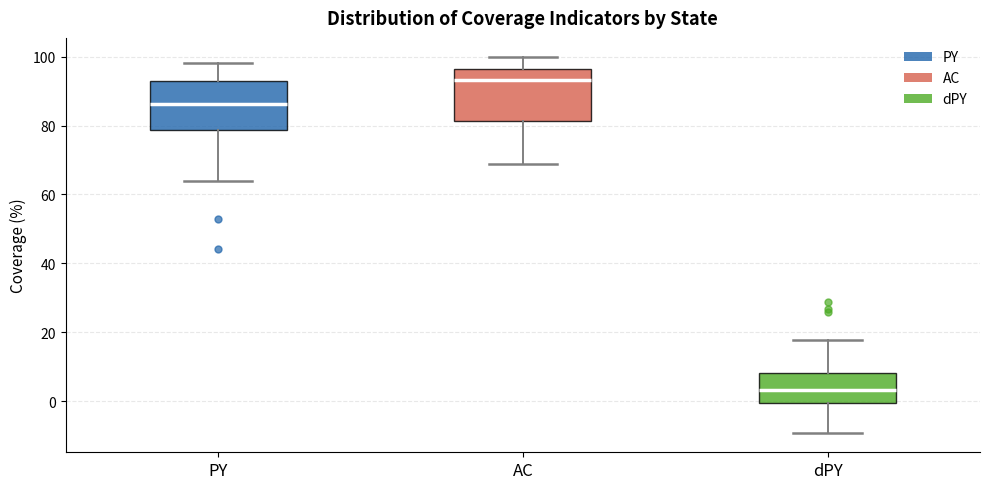

Reading left to right, read every box against the y-axis: the position of its median line, the range the box covers, and the ends of its whiskers. The values are not printed on the chart, so give them approximately, as read against the axis.

PY: median 86, box 78 to 92, whiskers 64 to 98
AC: median 94, box 82 to 96, whiskers 68 to 100
dPY: median 4, box 0 to 8, whiskers -10 to 18